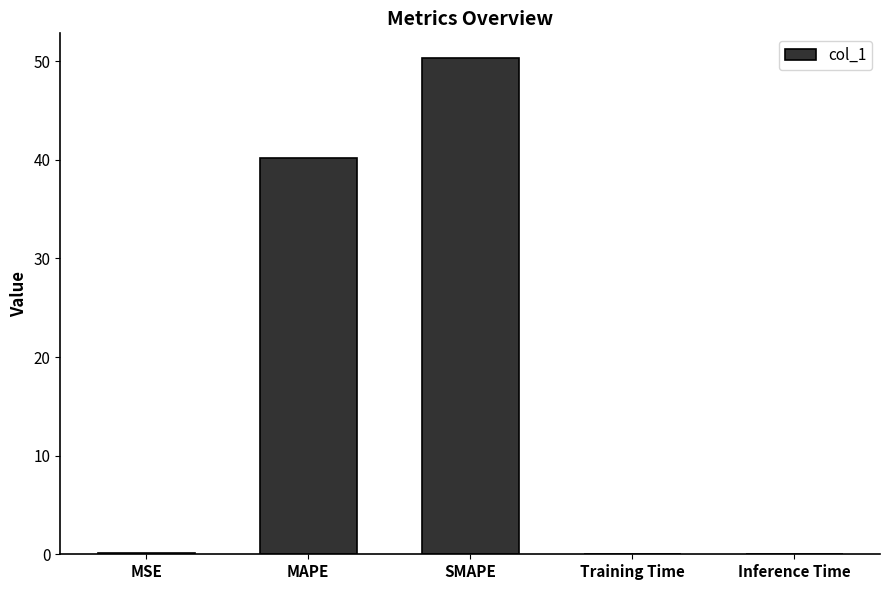

What is the sum of all values?

90.6